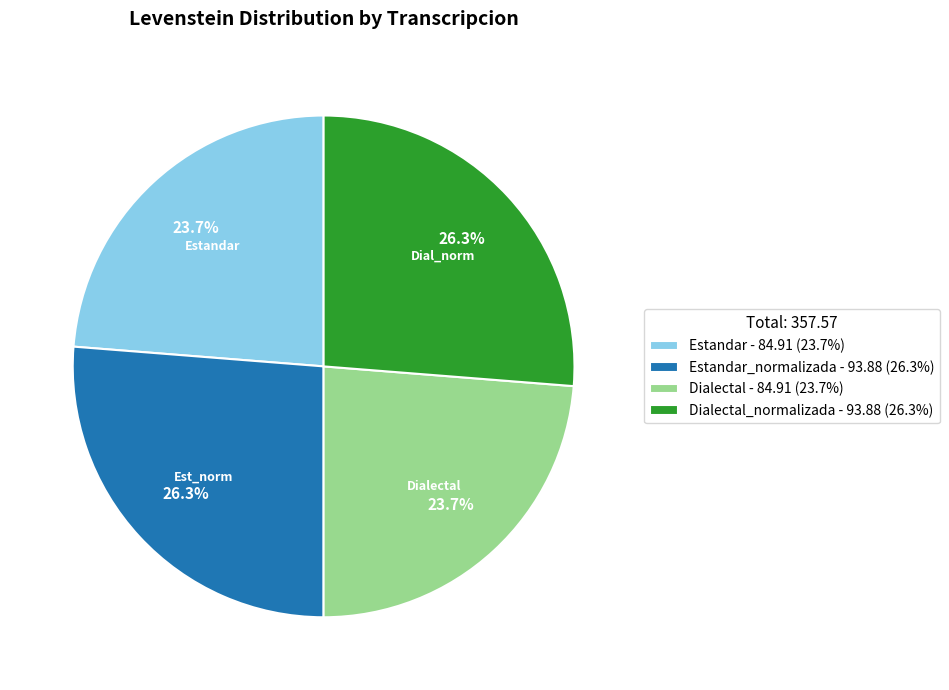

How much of the chart is everything except Estandar - 84.91 (23.7%)?

76.3%